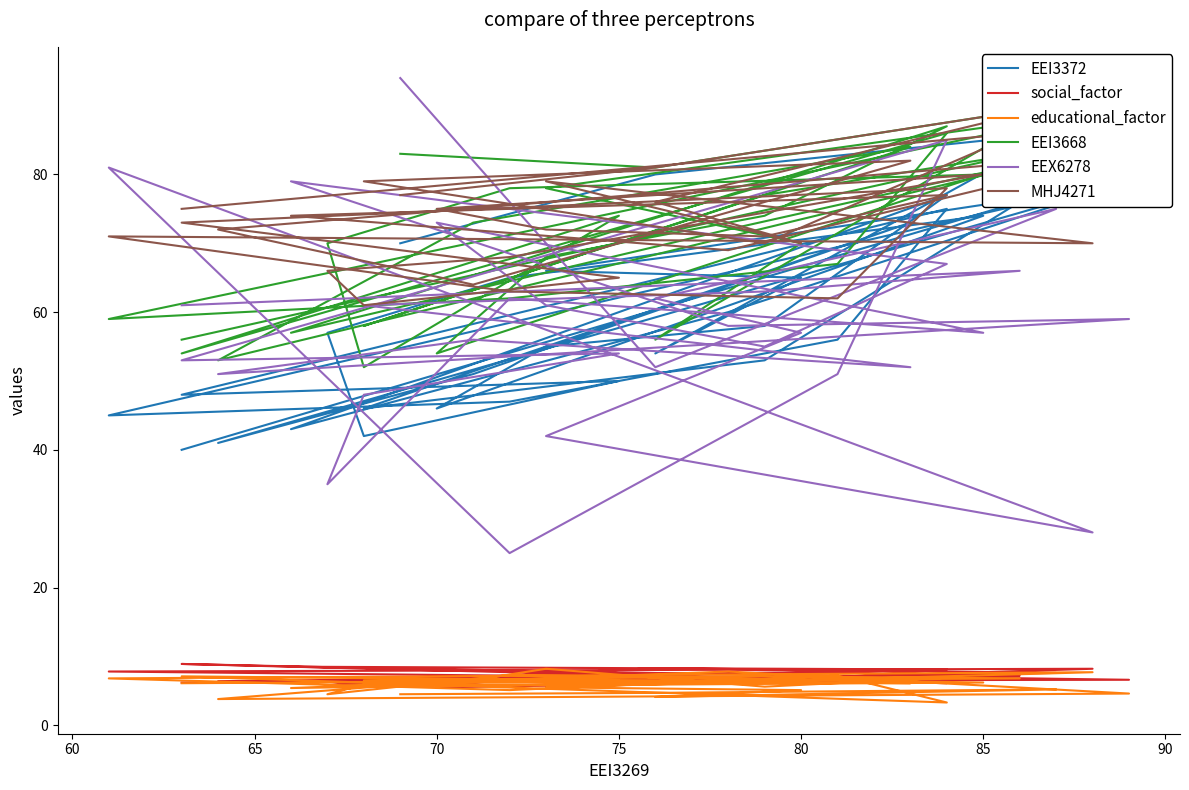

Where is EEI3668 nearest to the value 71?

80